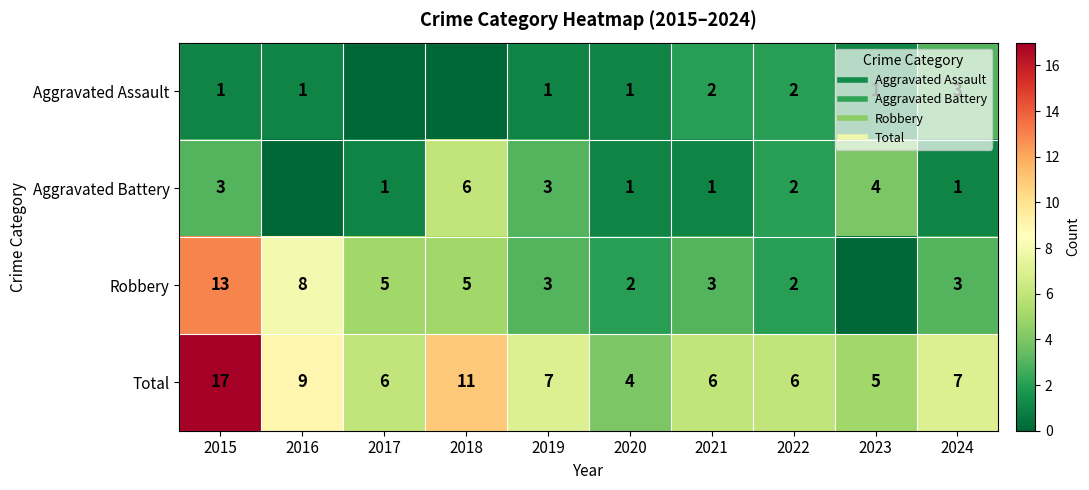

What is the approximate value of Aggravated Assault at 2019?

1